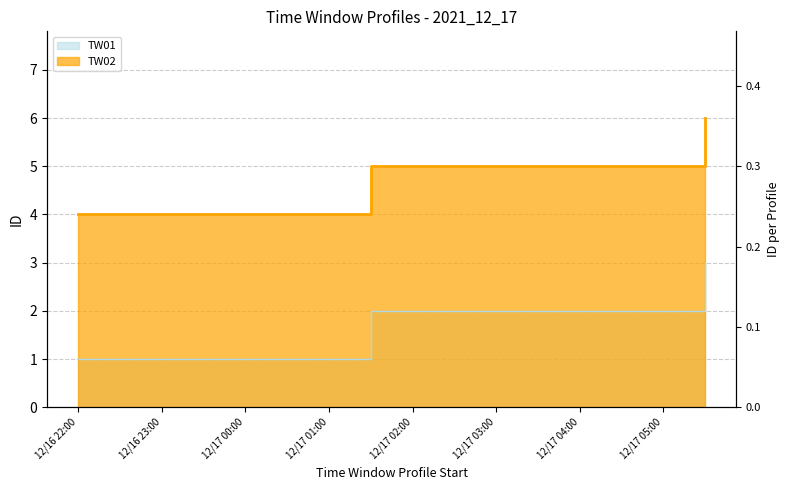

Reading left to right, transcribe all the data shown in this chart.

TW01: 1	2	3
TW02: 4	5	6